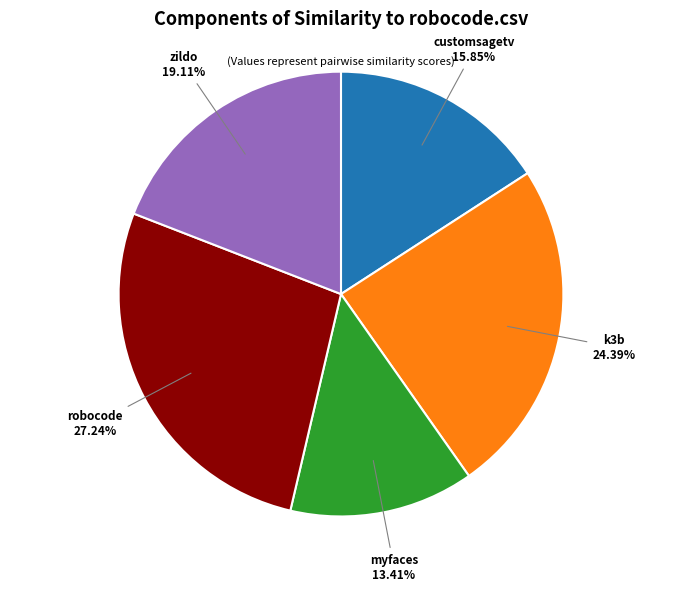

Is there any slice that represents more than half of the pie?

No